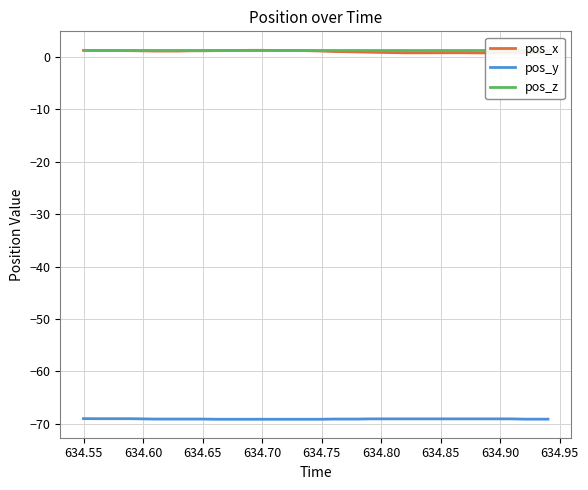

Count the number of data series in this chart.

3